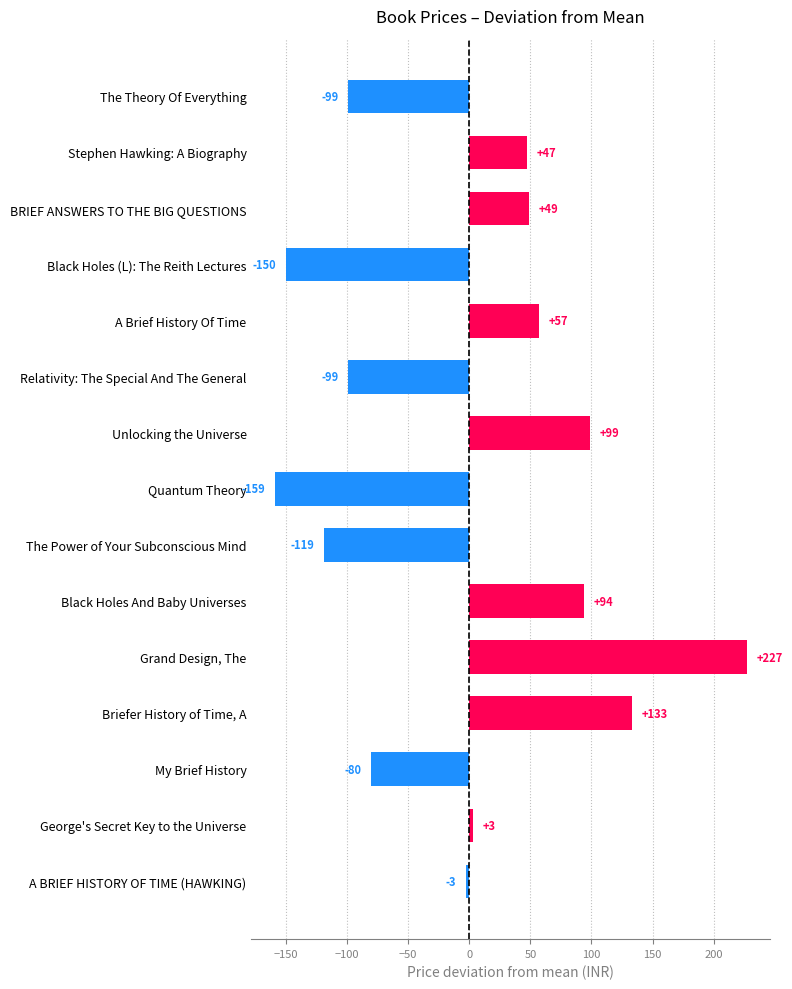

How many bars are there in total?

15